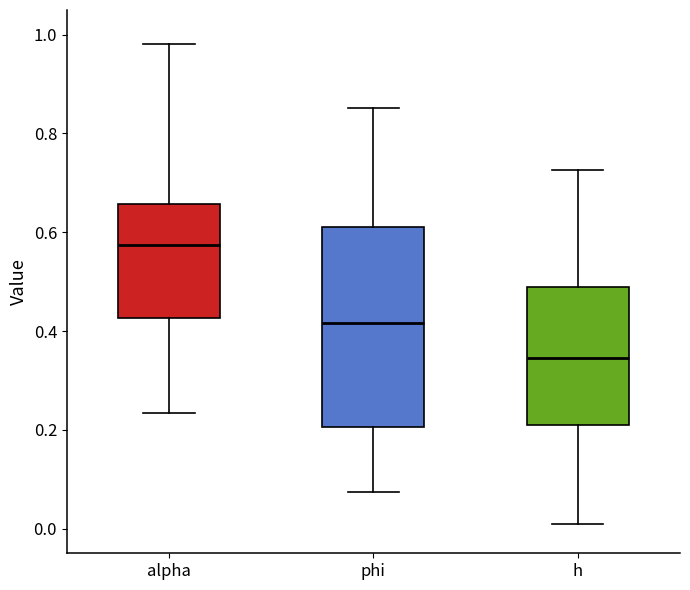

Where does the median line of the box for alpha sit on the y-axis? The values are not printed on the chart, so give them approximately, as read against the axis.

0.58